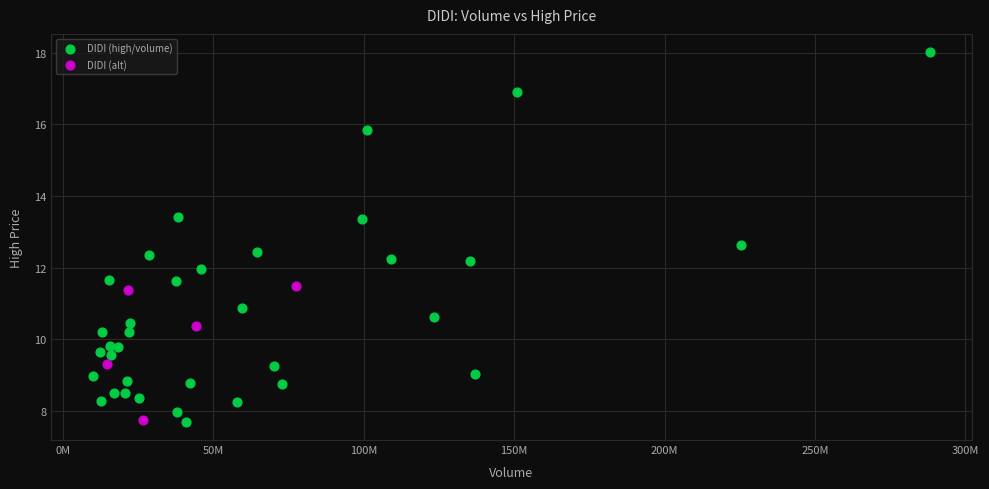

Which series has the widest spread of Y values?

DIDI (high/volume)